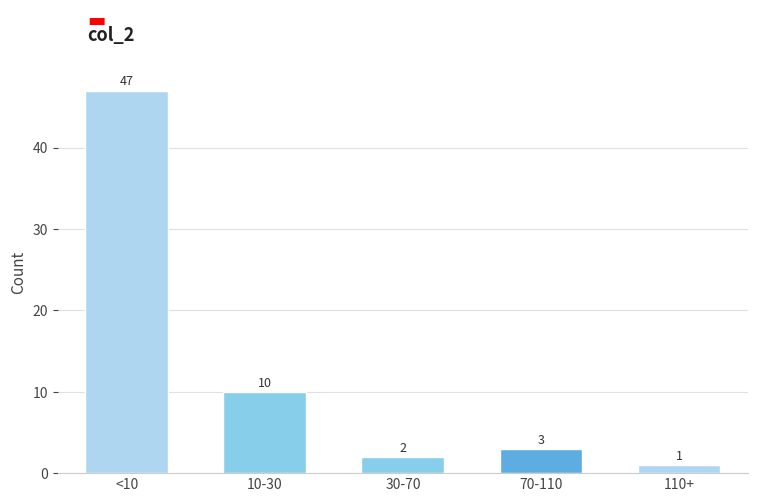

Reading right to left, list all the values displayed in this chart.

110+=1	70-110=3	30-70=2	10-30=10	<10=47